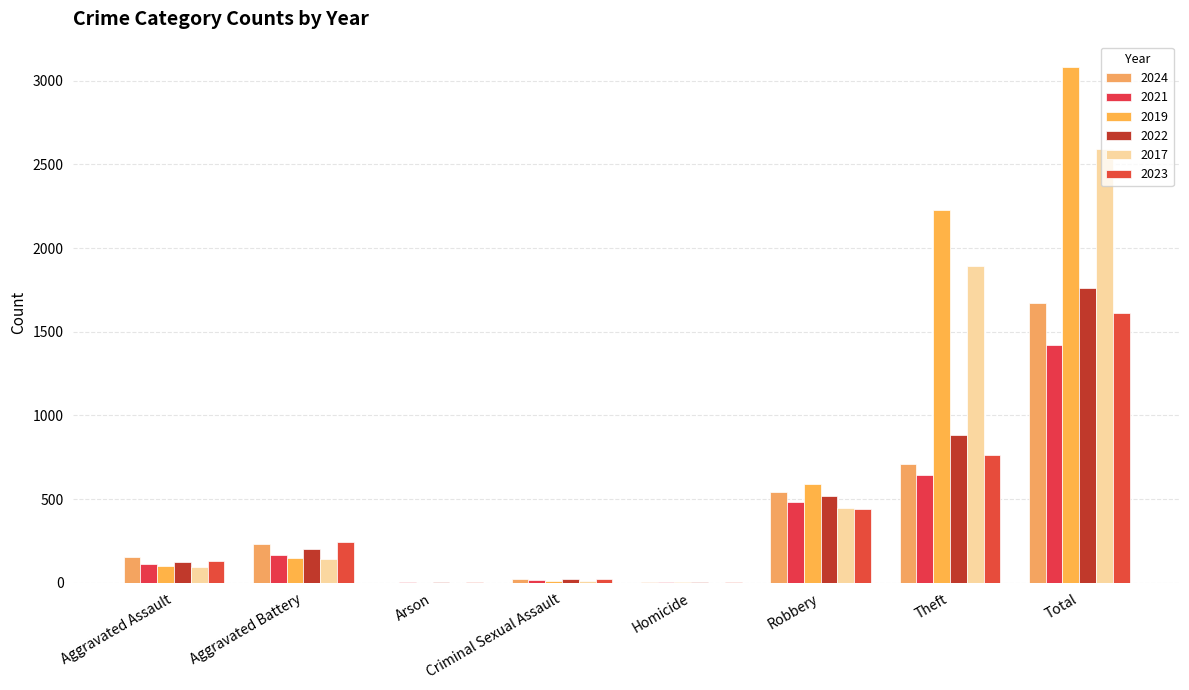

Is the value of 2019 at Robbery greater than the value of 2017 at Aggravated Battery?

Yes